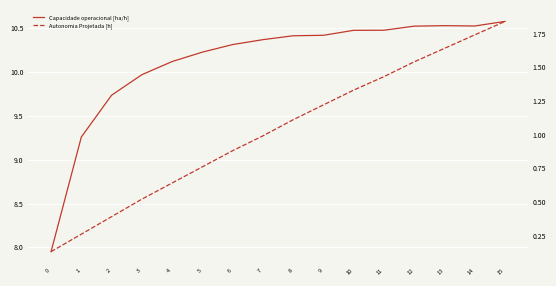

True or false: Capacidade operacional [ha/h] and Autonomia Projetada [h] cross at least once.

False